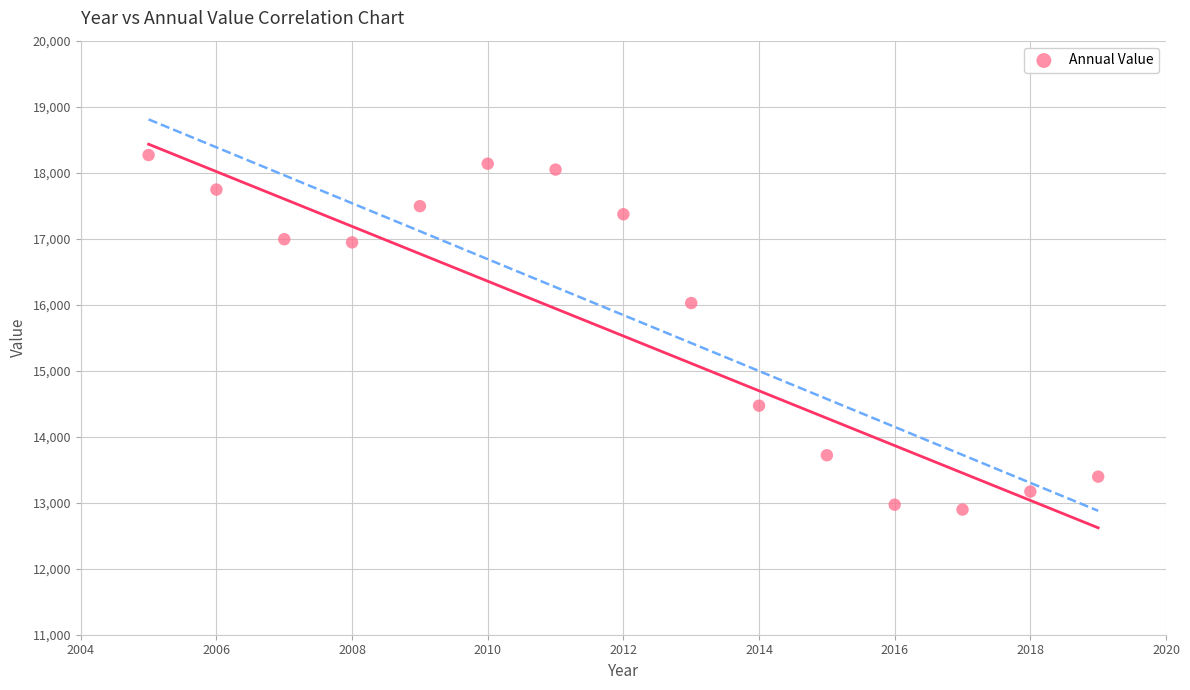

What Y value in the scatter plot is closest to 15581?

16025